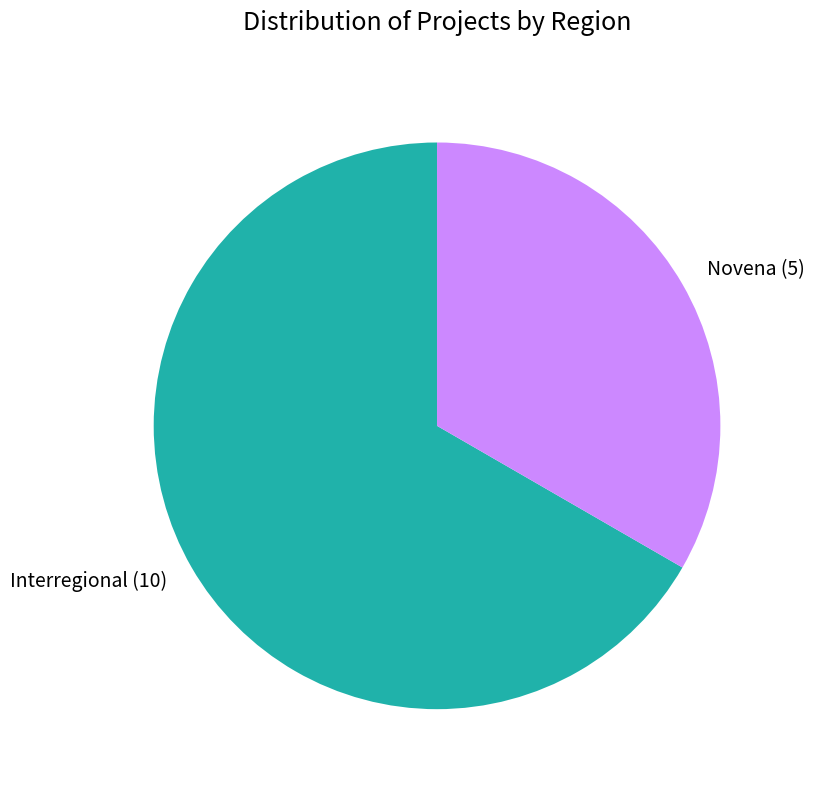

How many slices are in this pie chart?

2